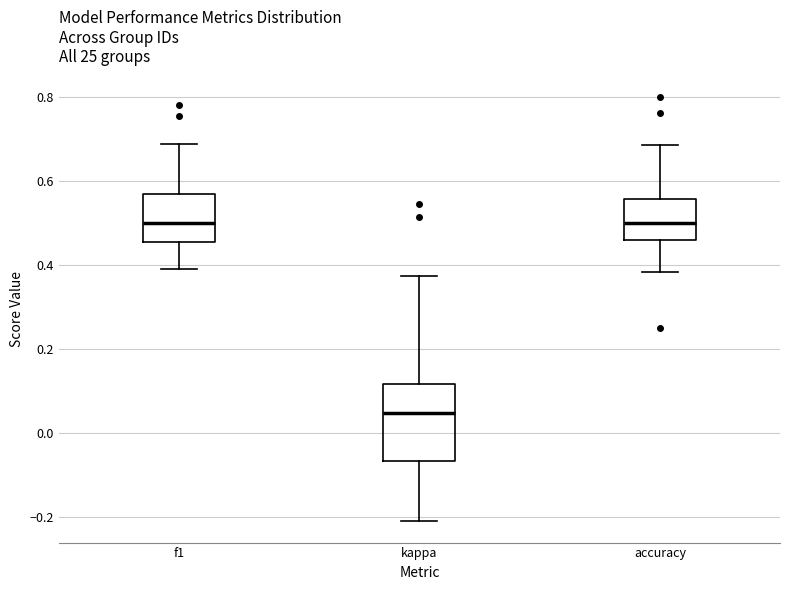

Where is the upper edge of the box for f1 on the y-axis? The values are not printed on the chart, so give them approximately, as read against the axis.

0.56